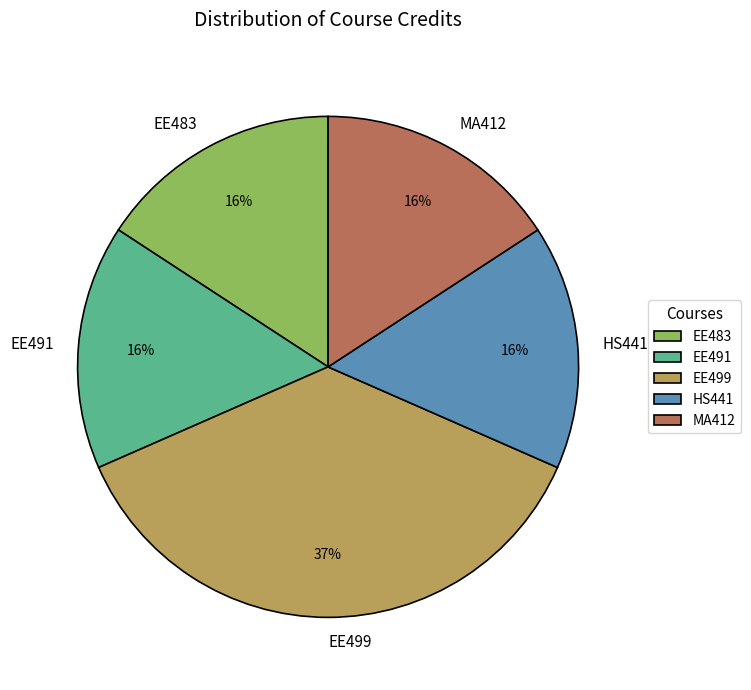

To the nearest percent, what portion does MA412 represent?

16%